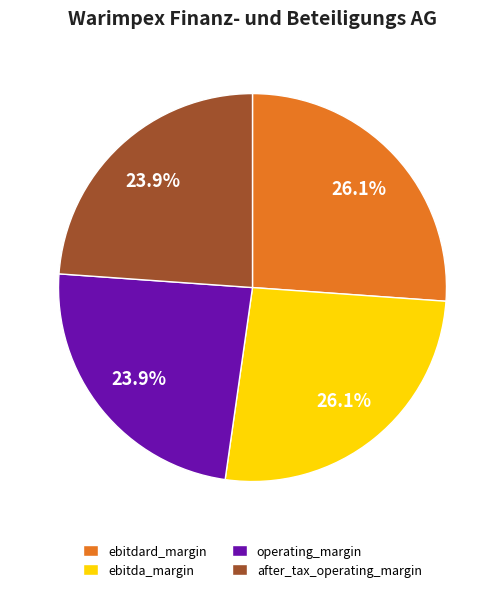

What percentage is the after_tax_operating_margin slice, to the nearest percent?

24%